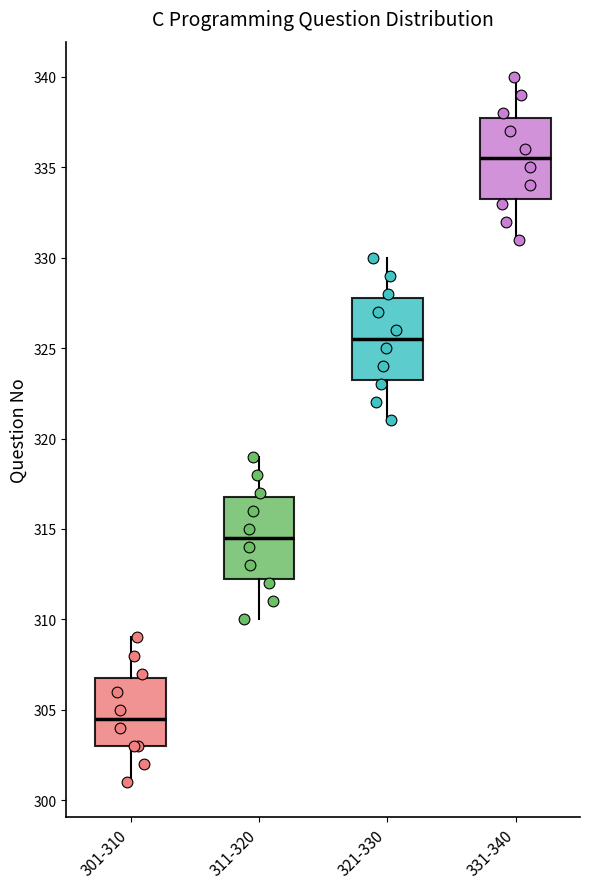

Where does the median line of the box for 301-310 sit on the y-axis? The values are not printed on the chart, so give them approximately, as read against the axis.

304.5